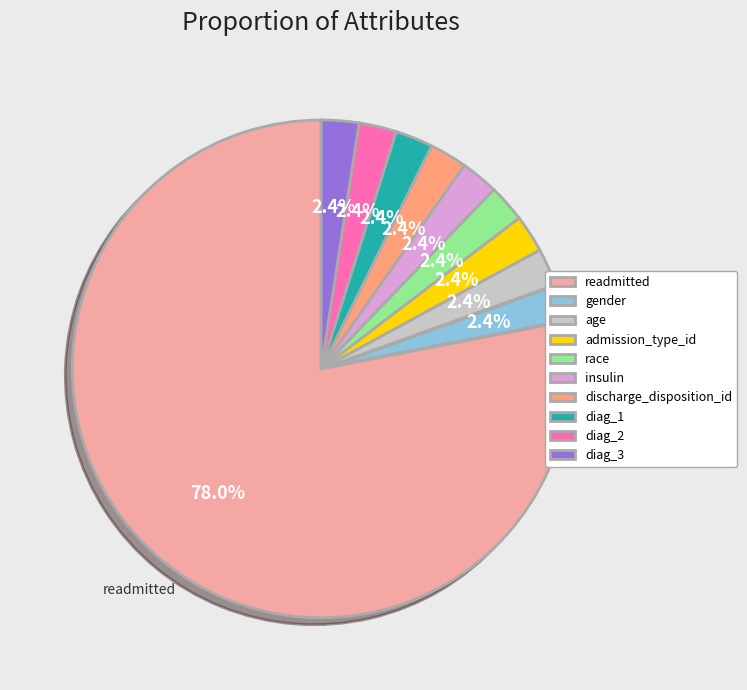

What percentage is the race slice, to the nearest percent?

2%